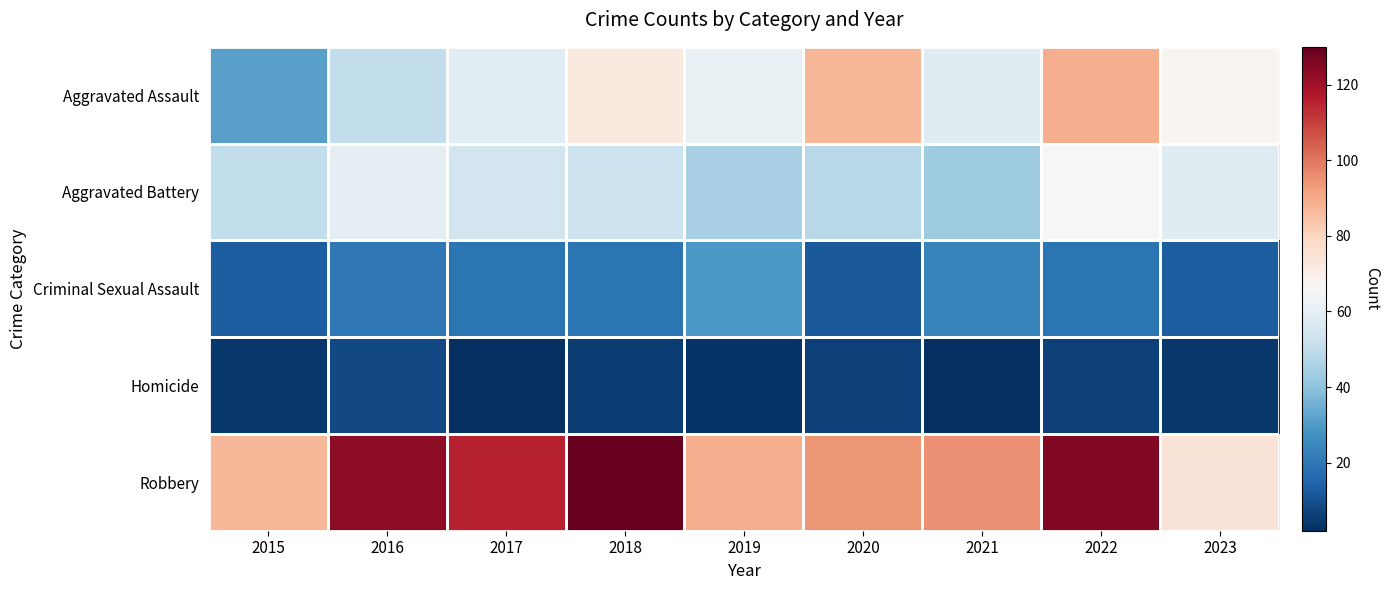

Count the number of categories in the chart.

9